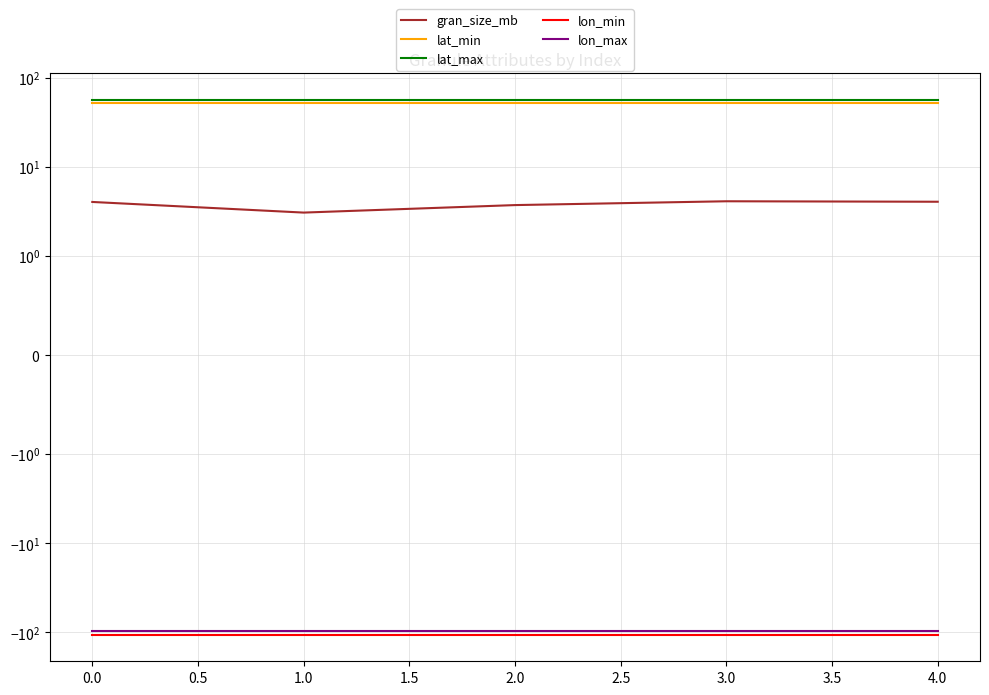

True or false: gran_size_mb and lat_max intersect in this chart.

False